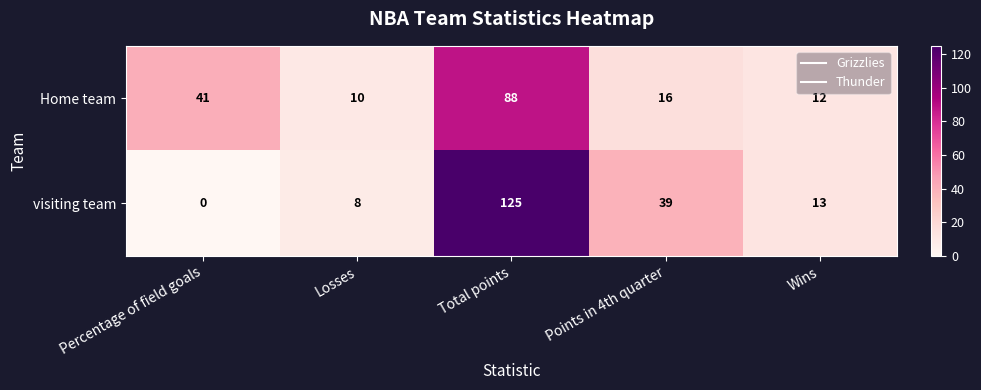

Which series has the largest range (max minus min)?

visiting team